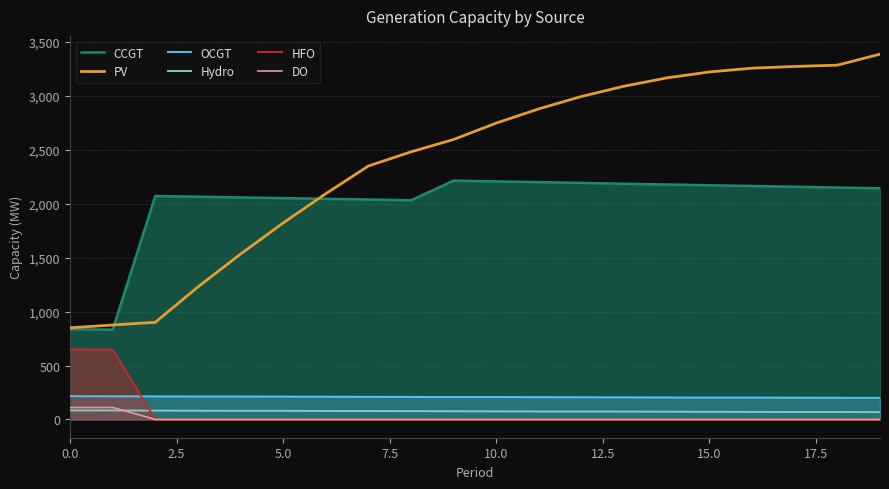

True or false: OCGT and CCGT intersect in this chart.

False